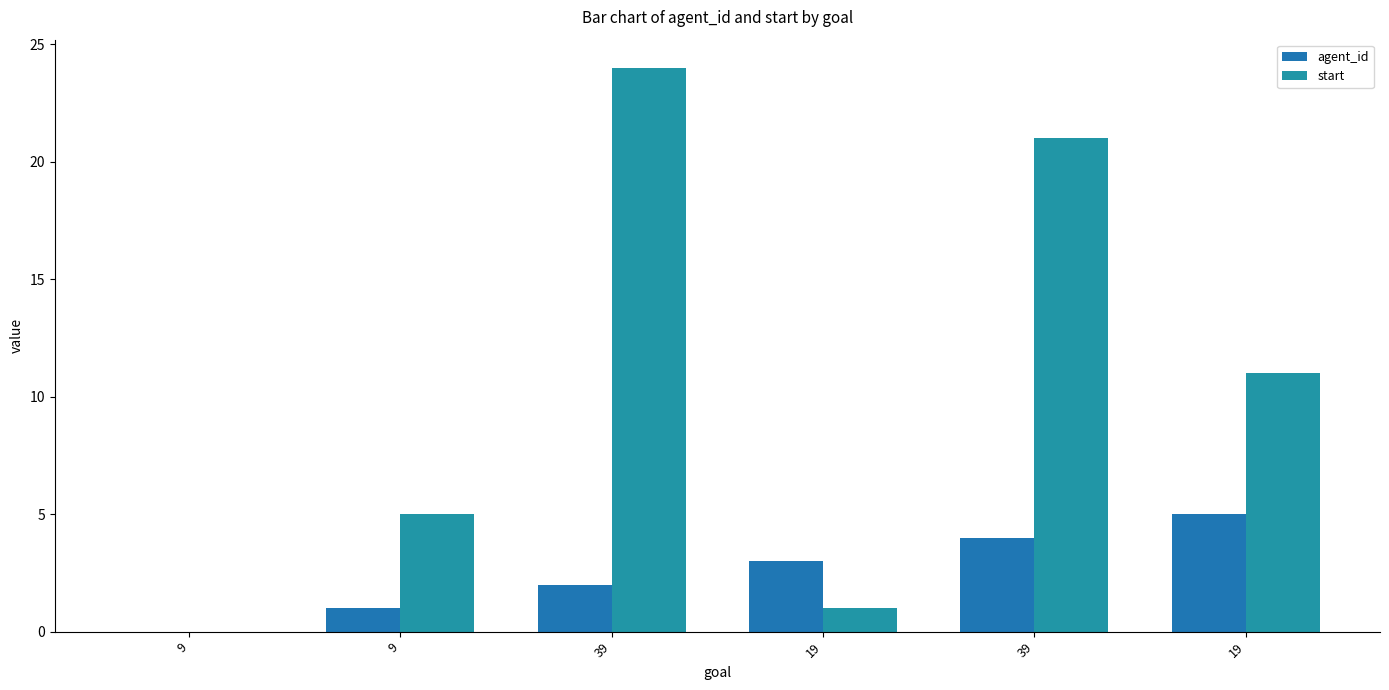

Where does the agent_id series first go above 3?

39